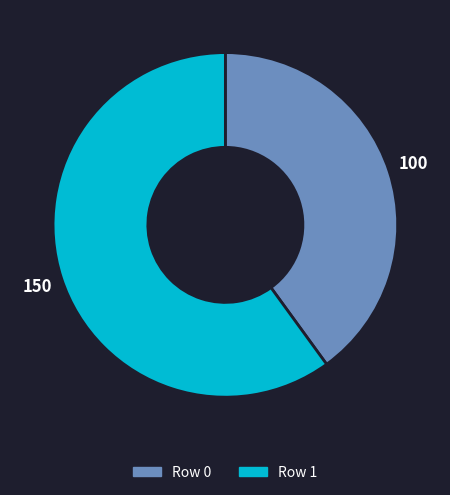

Is there a majority slice in this chart?

Yes